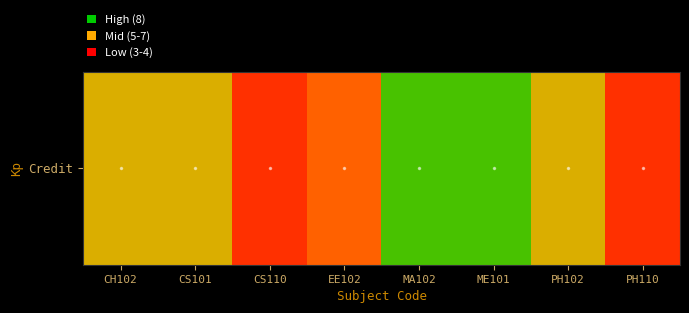

Reading left to right, list all the values displayed in this chart.

6	6	3	4	8	8	6	3